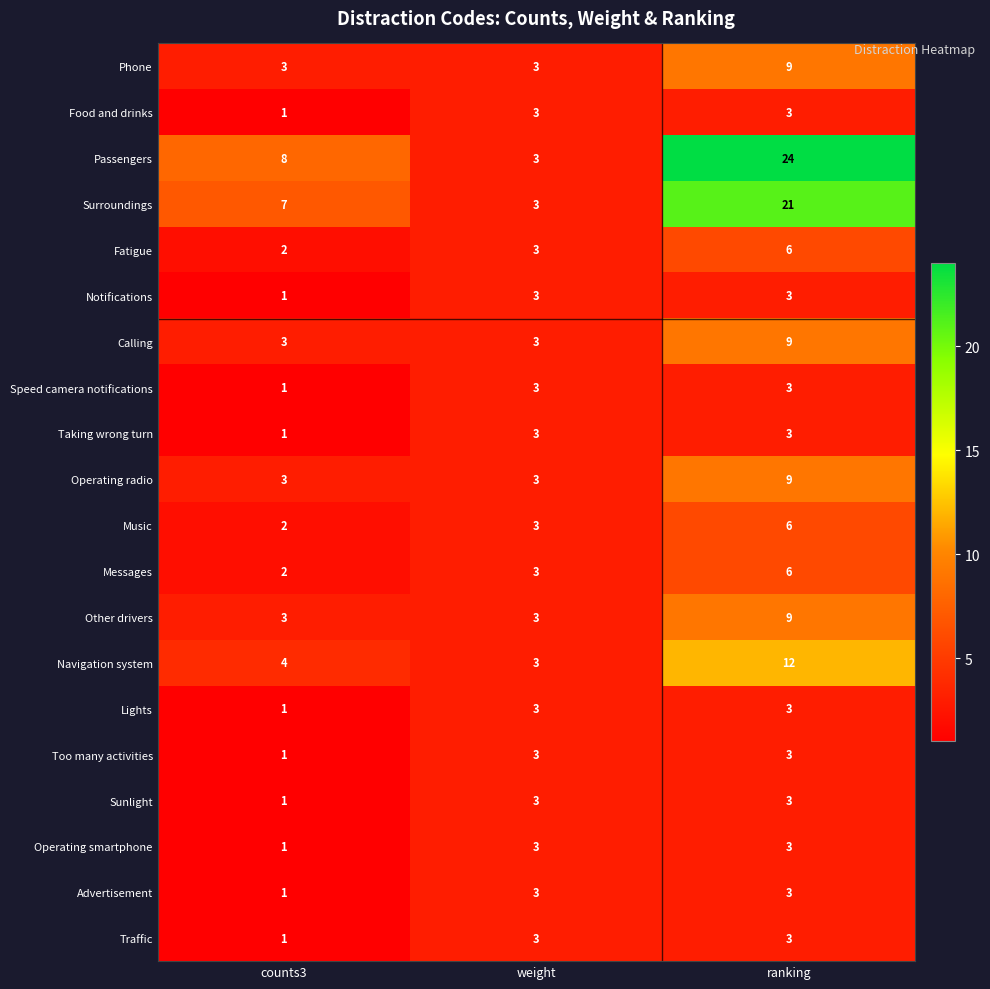

Which category has the lowest value across all series?

counts3